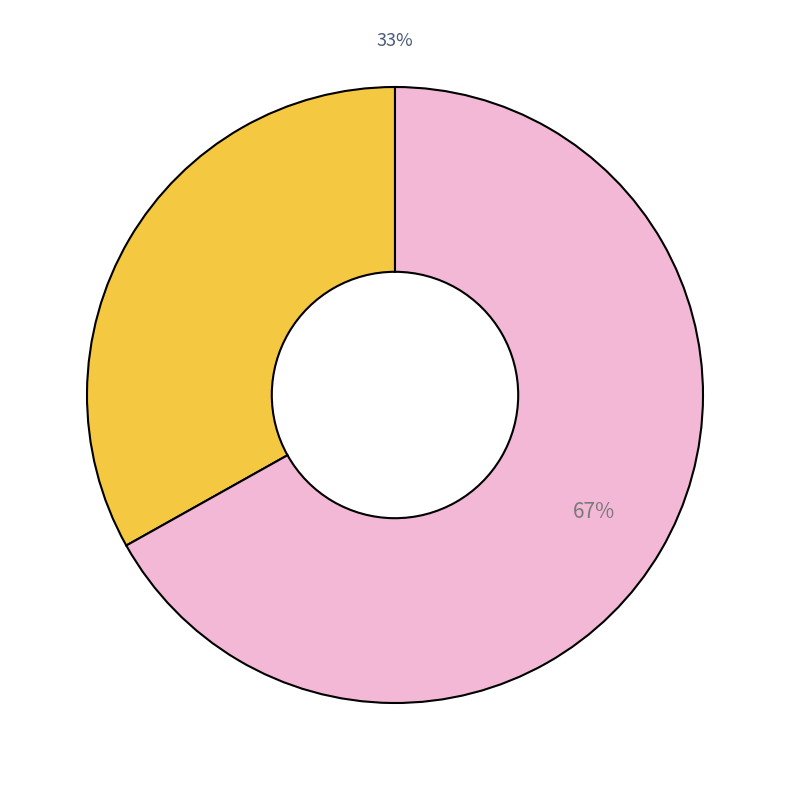

To the nearest percent, what is the difference between the largest and smallest slice percentages?

34%